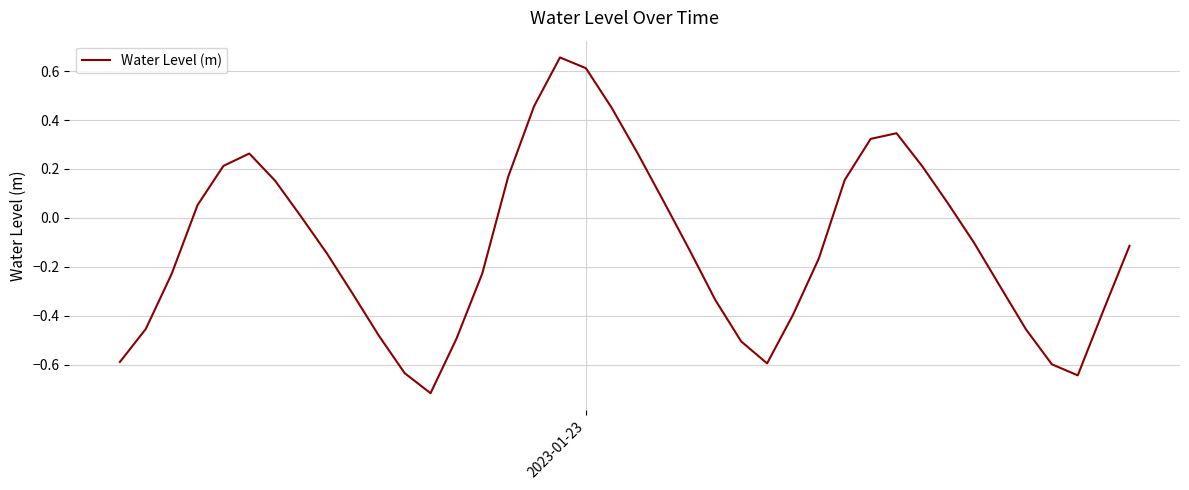

How many interior local valleys (lower than both neighbors) does the data have?

3